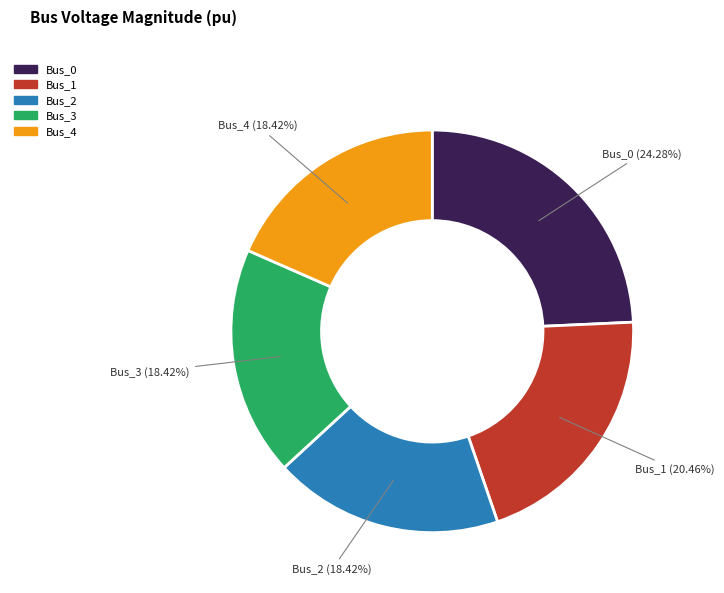

What percentage is NOT represented by Bus_1?

79.5%